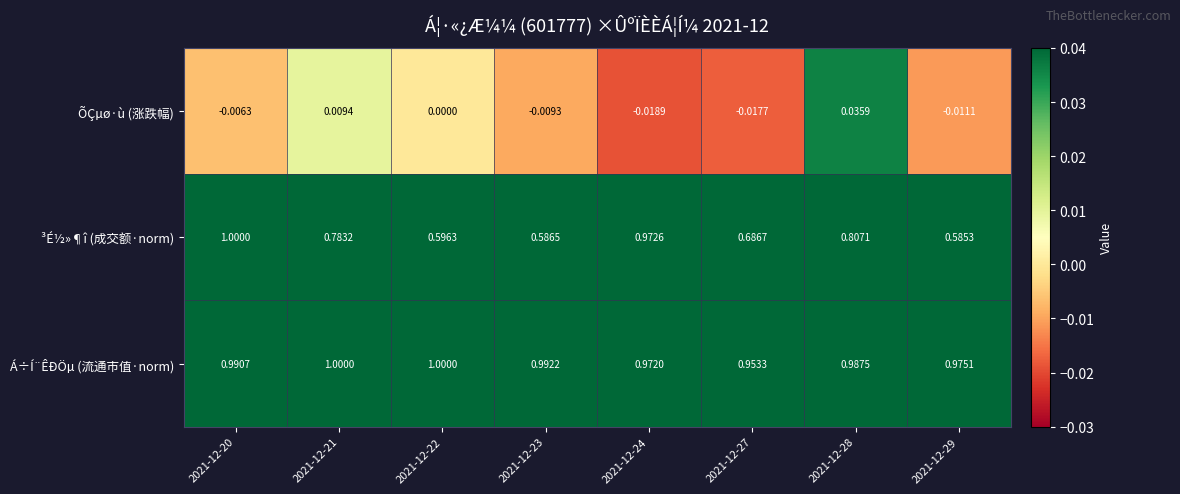

Which series has the widest spread of values?

³É½»¶î (成交额·norm)